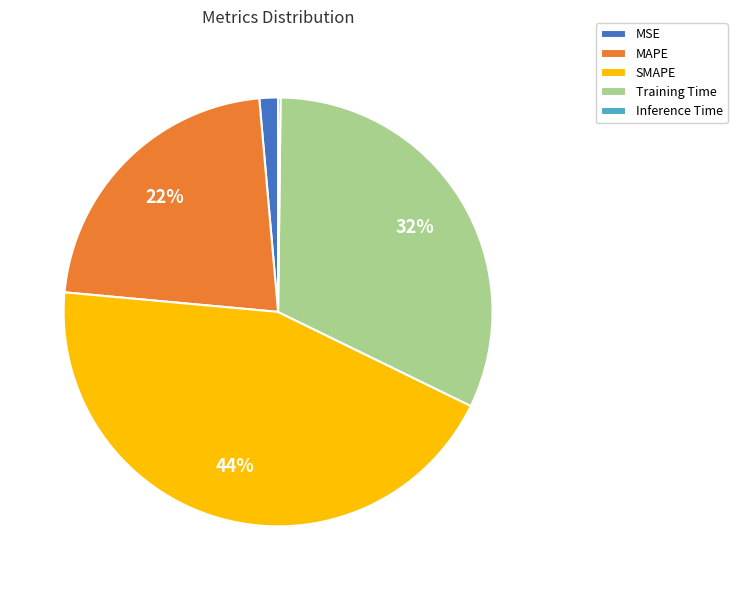

Between SMAPE and Training Time, which is larger?

SMAPE